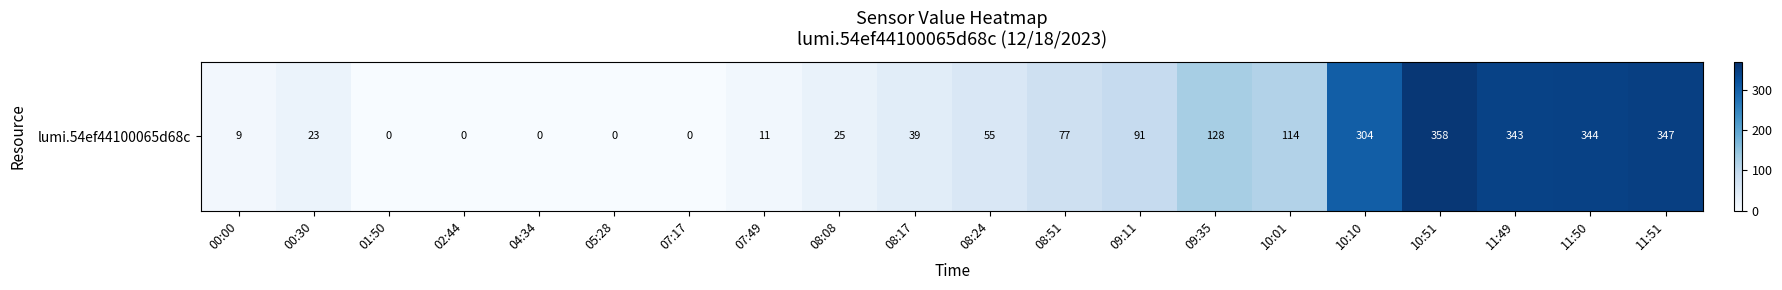

The value at 08:51 is 77. True or false?

True